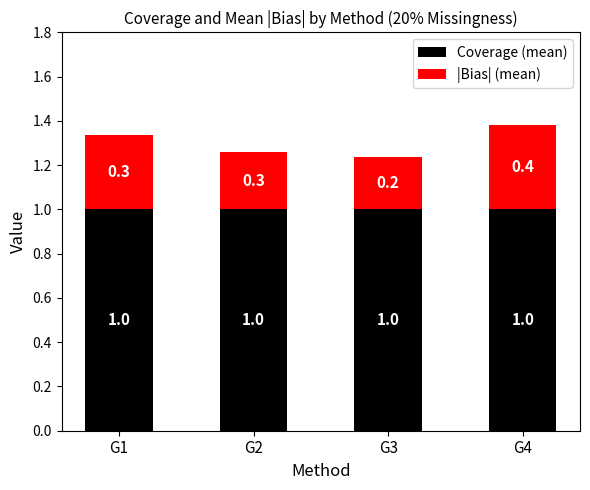

What is the sum of the Coverage (mean) values at G4 and G2?

2.0